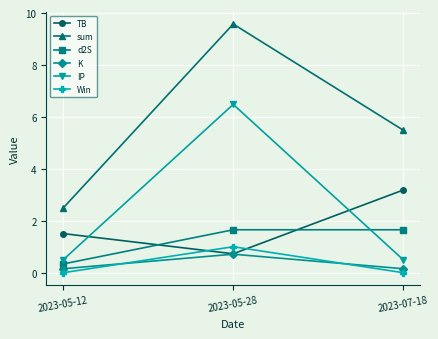

How many lines are shown in the chart?

6